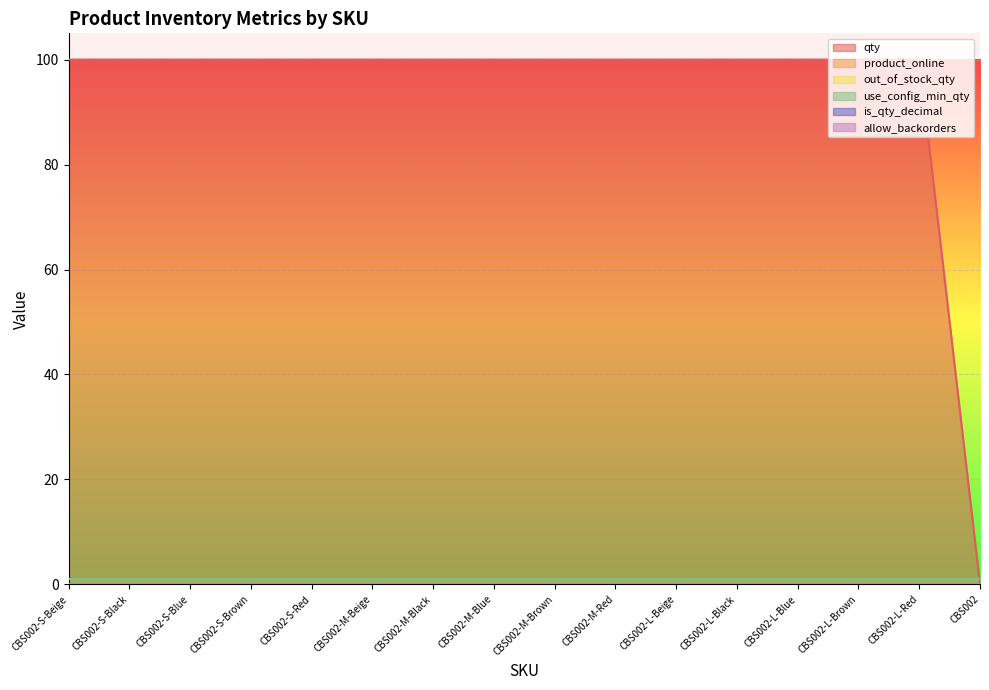

What is the label of the 14th point from the right?

CBS002-S-Blue